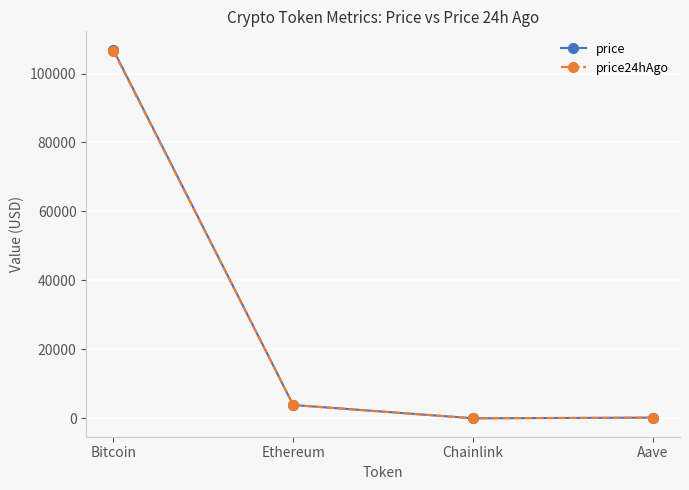

At which label is price24hAgo closest to 53314?

Ethereum